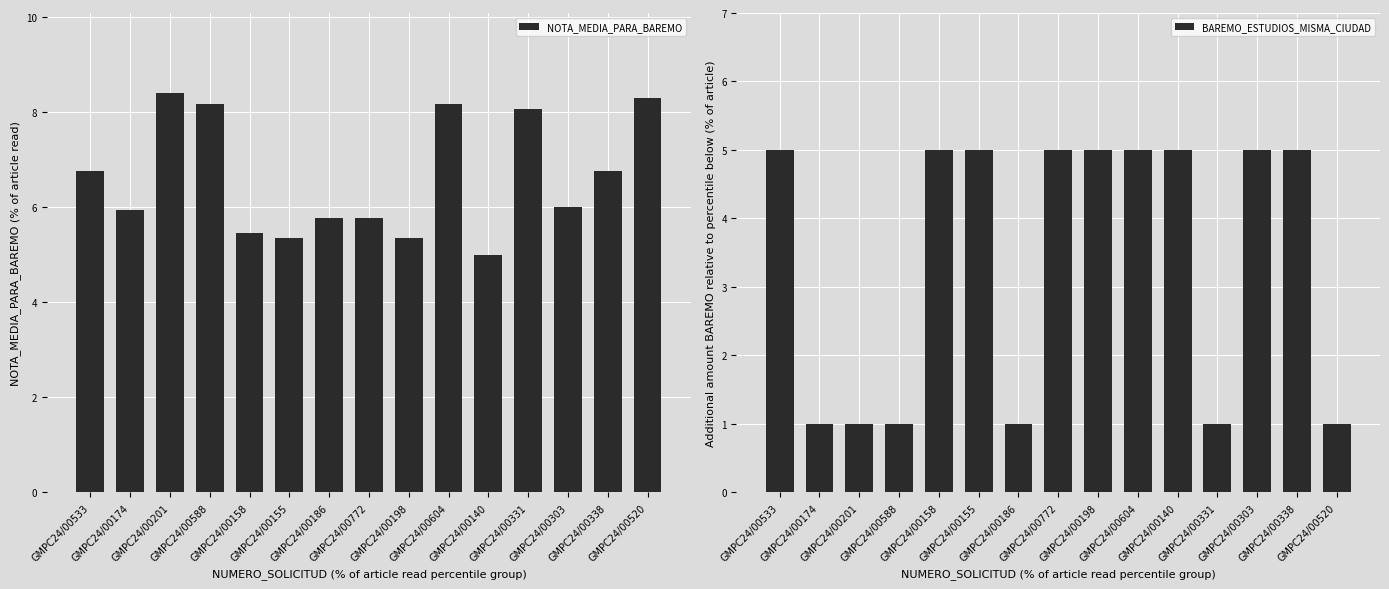

Count the number of categories in the chart.

15